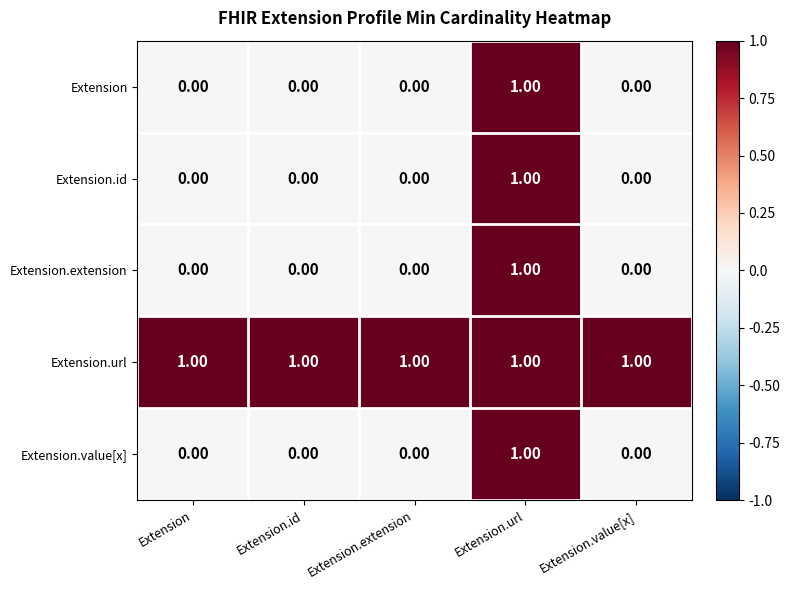

At how many categories does at least one series exceed 0?

5